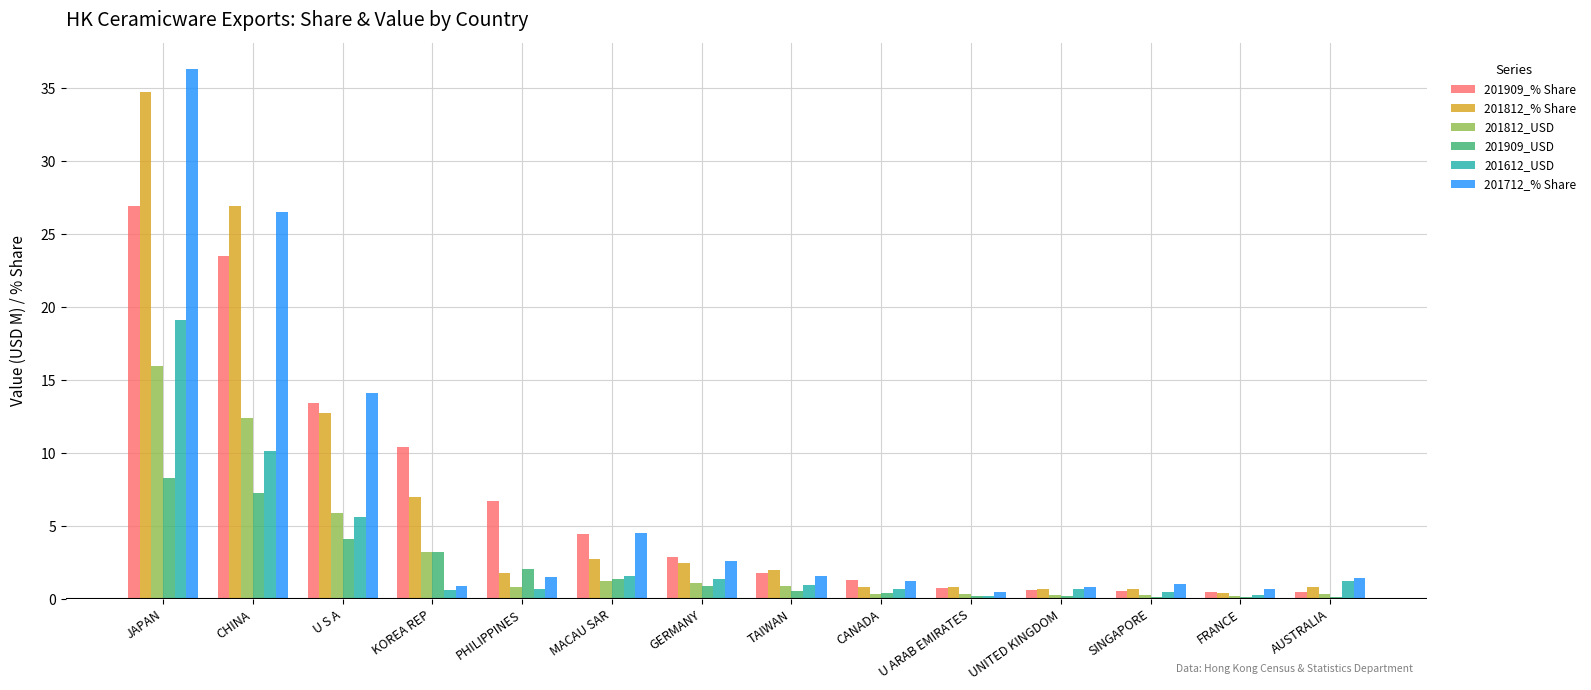

The 201909_% Share series shows 27.0 at JAPAN. True or false?

True